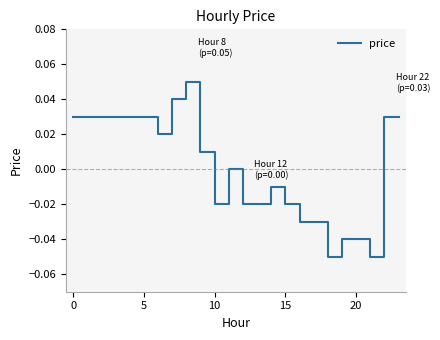

How many categories are shown in the chart?

24